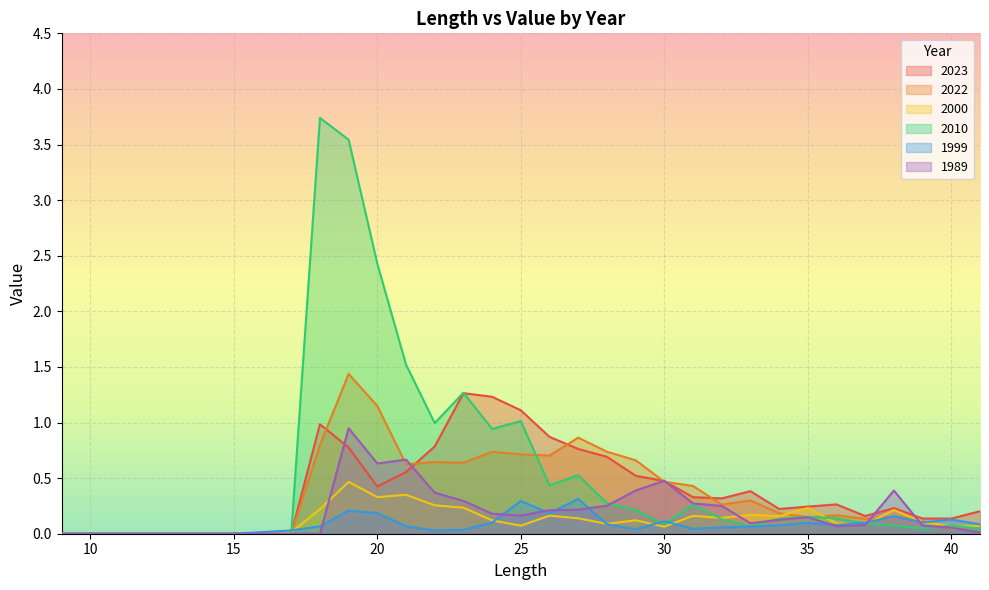

What is the sum of the 1989 values at 21 and 39?

0.7